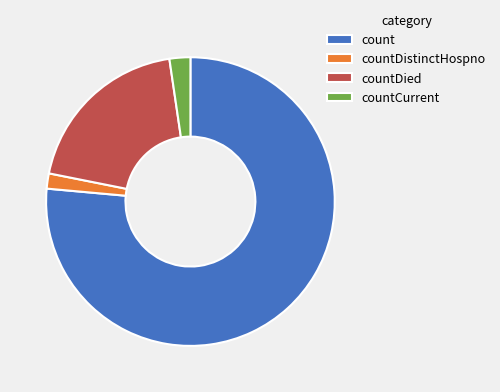

What is the ratio of the value at count to the value at countCurrent?

32.8